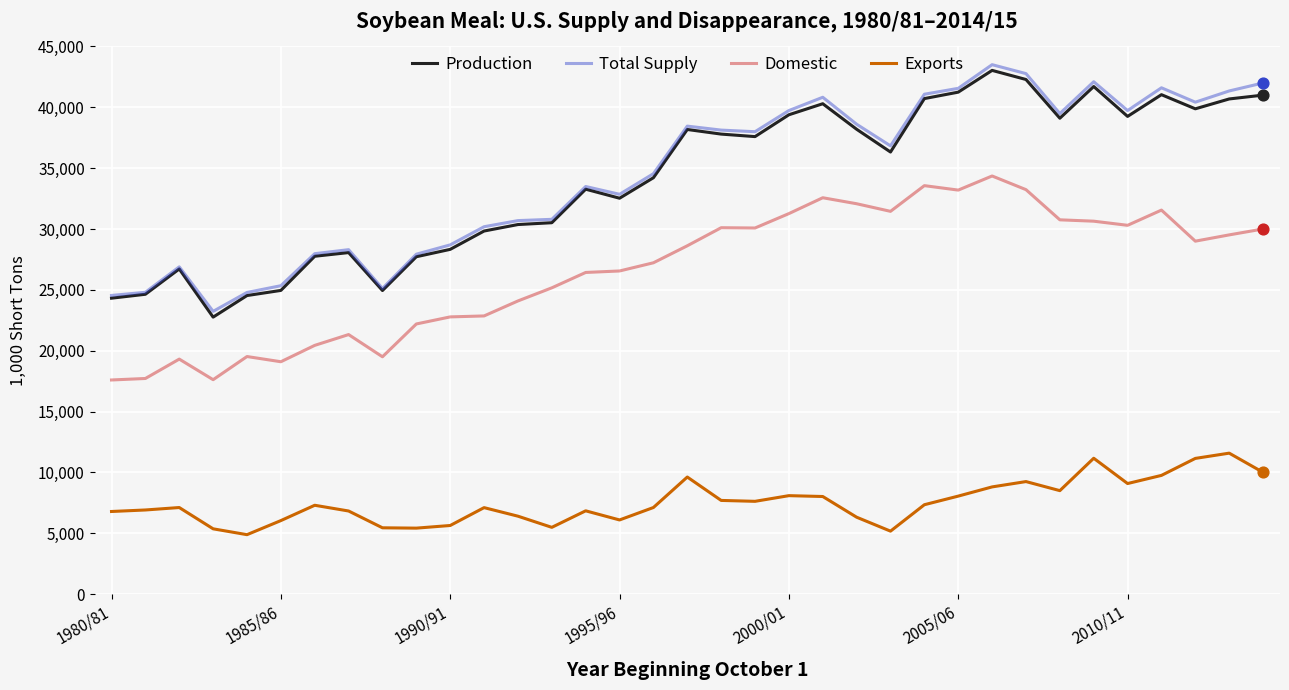

What is the smallest value displayed?

4879